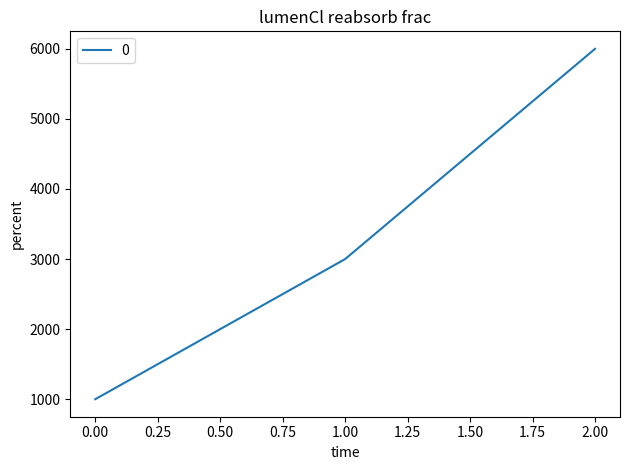

What is the difference between the second highest and minimum values?

2000